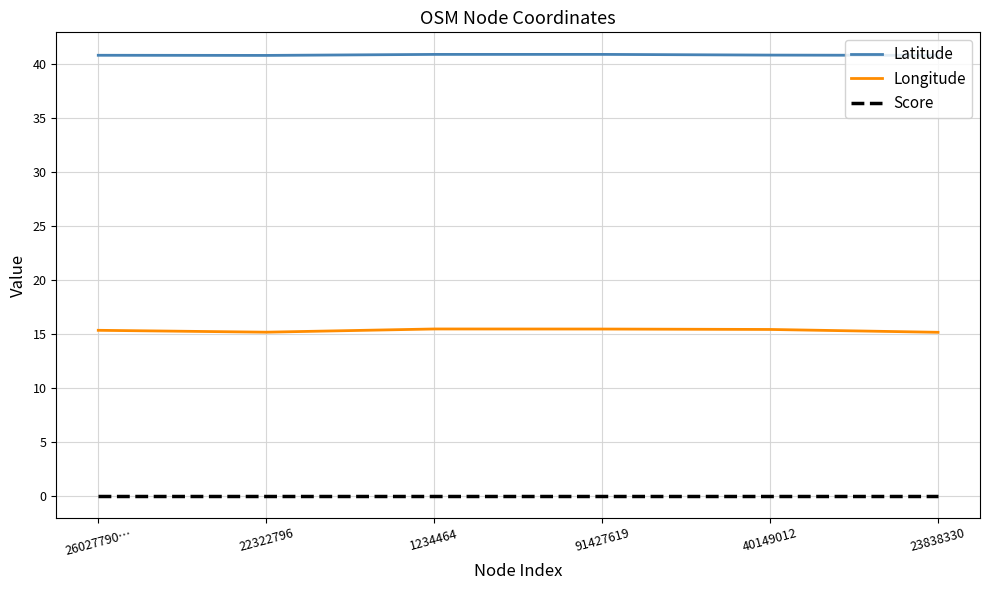

True or false: Latitude has a value of 8.8 at 1234464.

False